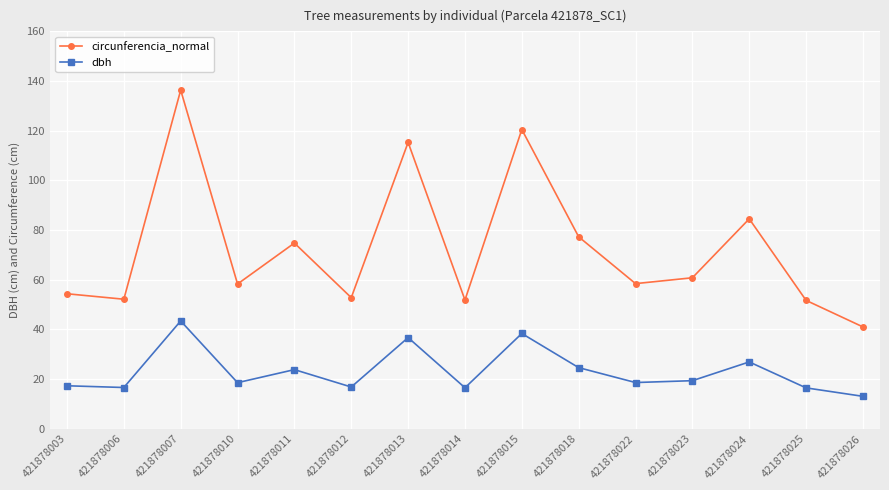

At which category is the sum across all series the highest?

421878007